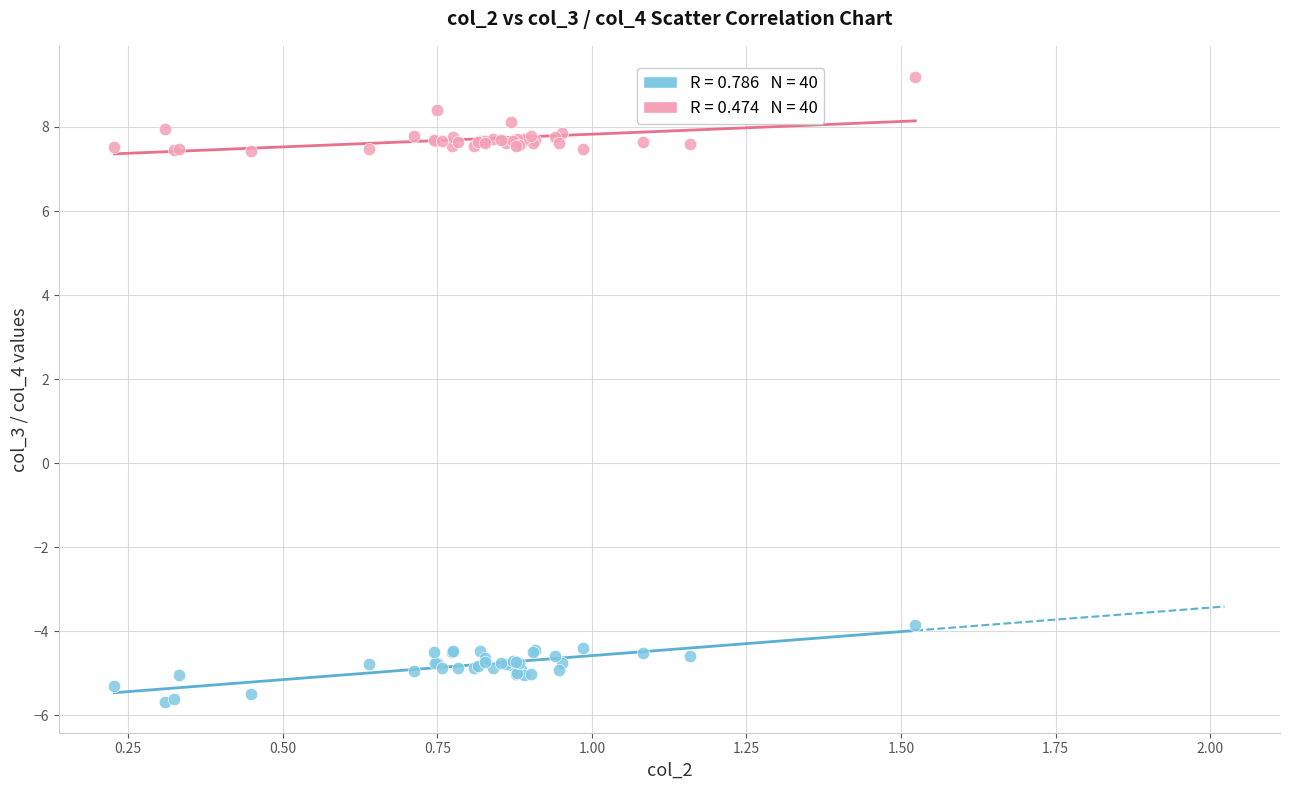

Across all series, what Y value is closest to 1?

-3.8